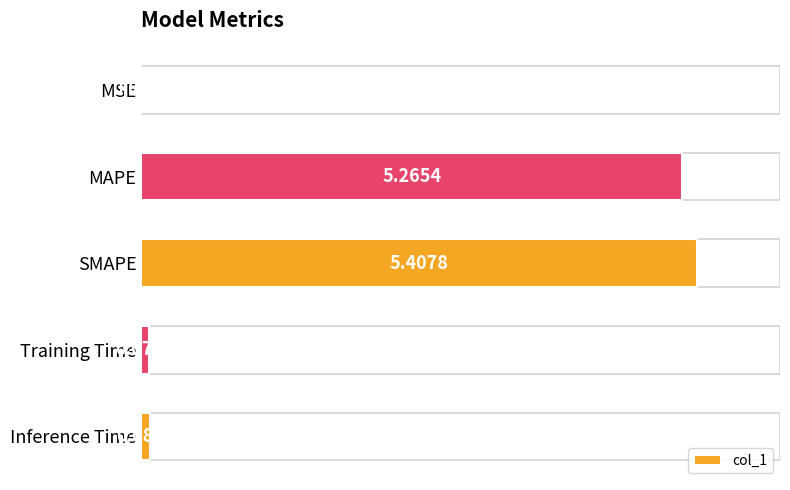

Between SMAPE and Training Time, which is larger?

SMAPE